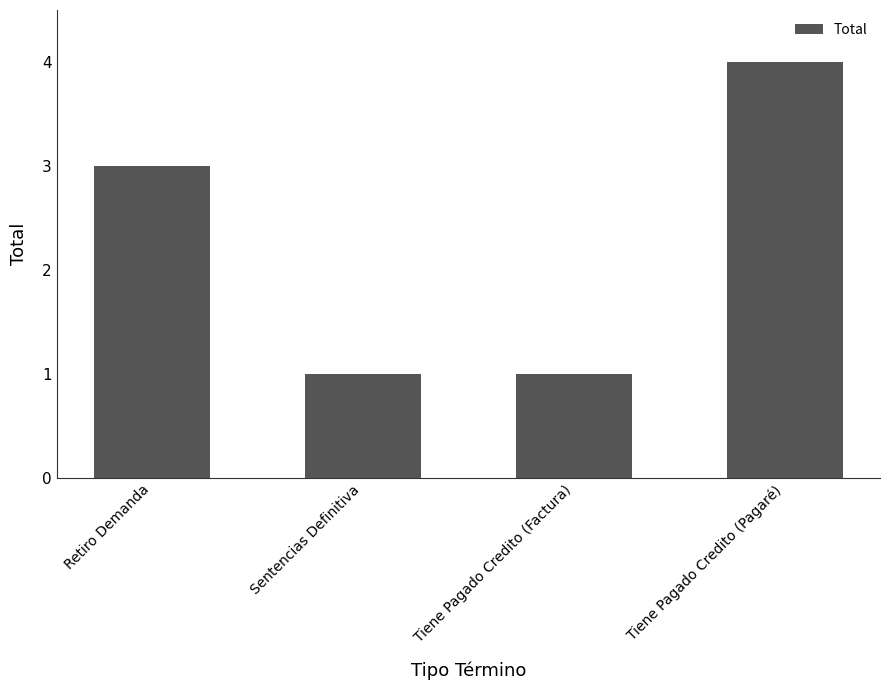

What is the average value?

2